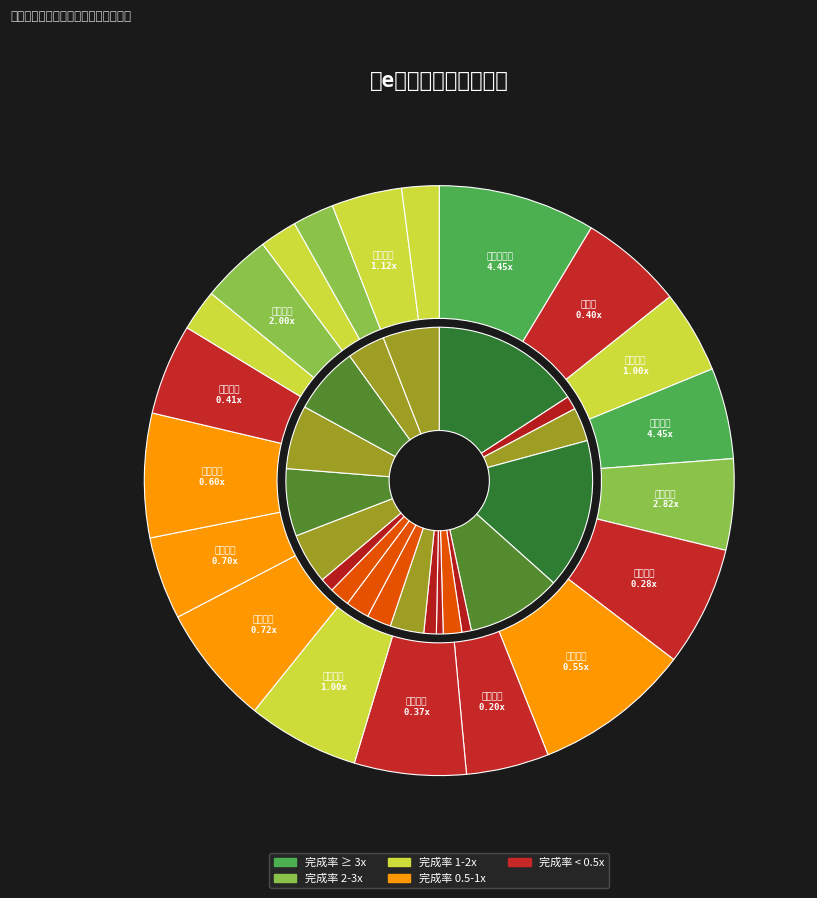

Is there any slice that represents more than half of the pie?

No